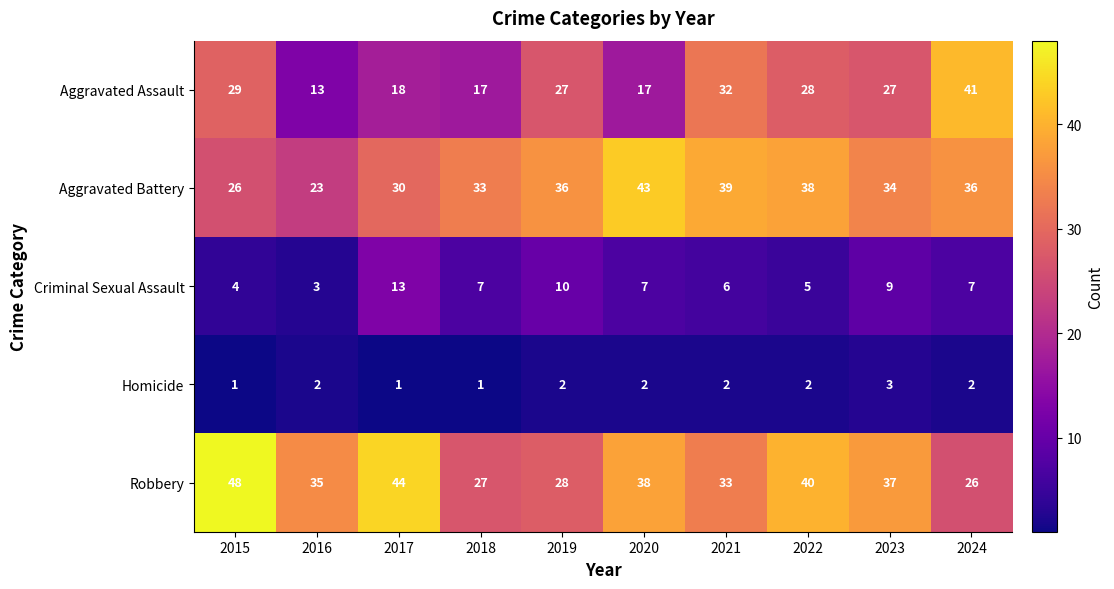

Rank the series by their maximum value, from lowest to highest.

Homicide, Criminal Sexual Assault, Aggravated Assault, Aggravated Battery, Robbery